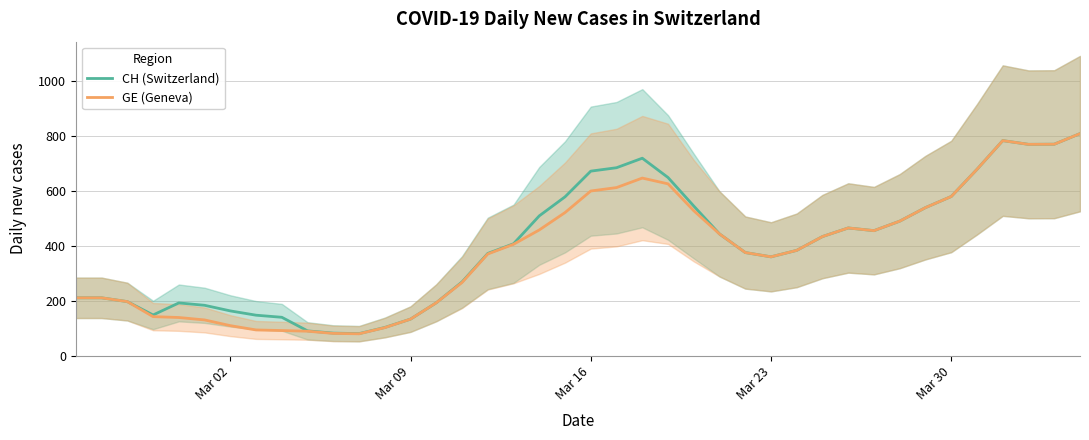

The GE (Geneva) series shows 822.1 at Mar 30. True or false?

False